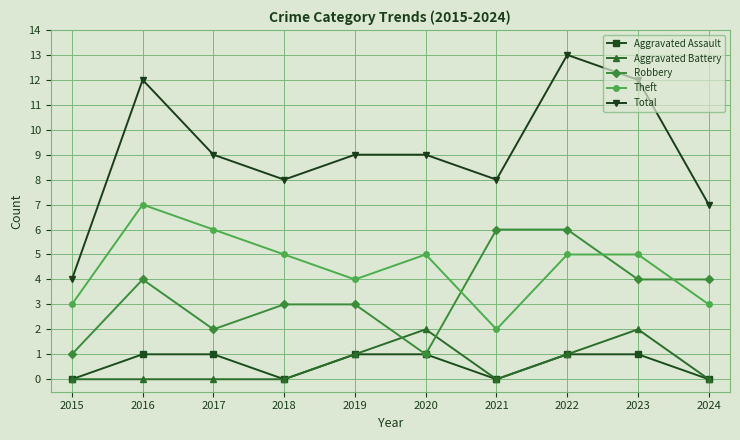

What is the total value across all series at 2023?

24